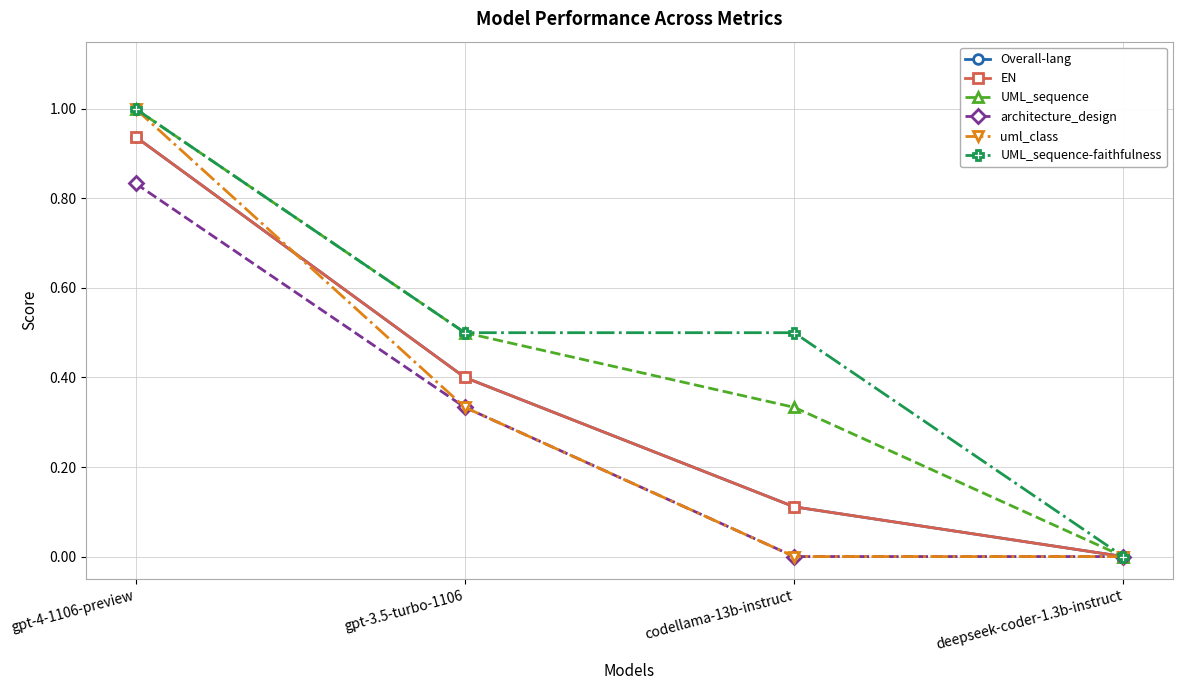

How many lines are shown in the chart?

6